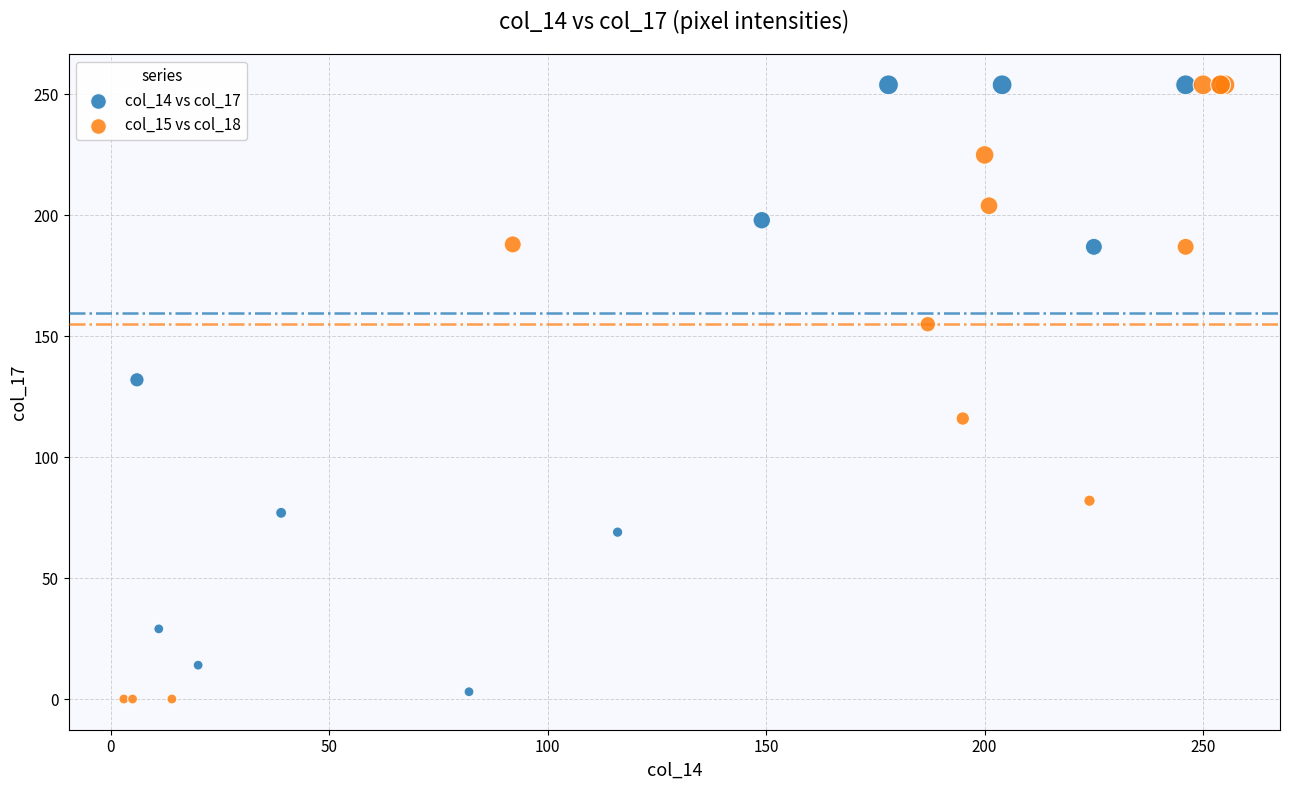

Which series has the widest spread of Y values?

col_15 vs col_18